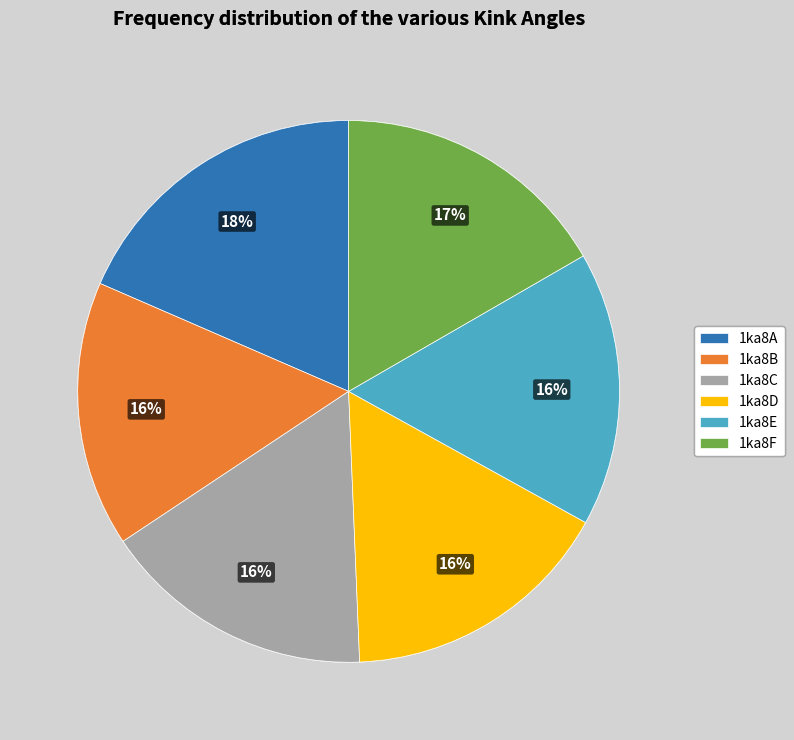

Does 1ka8D account for over 50% of the chart?

No